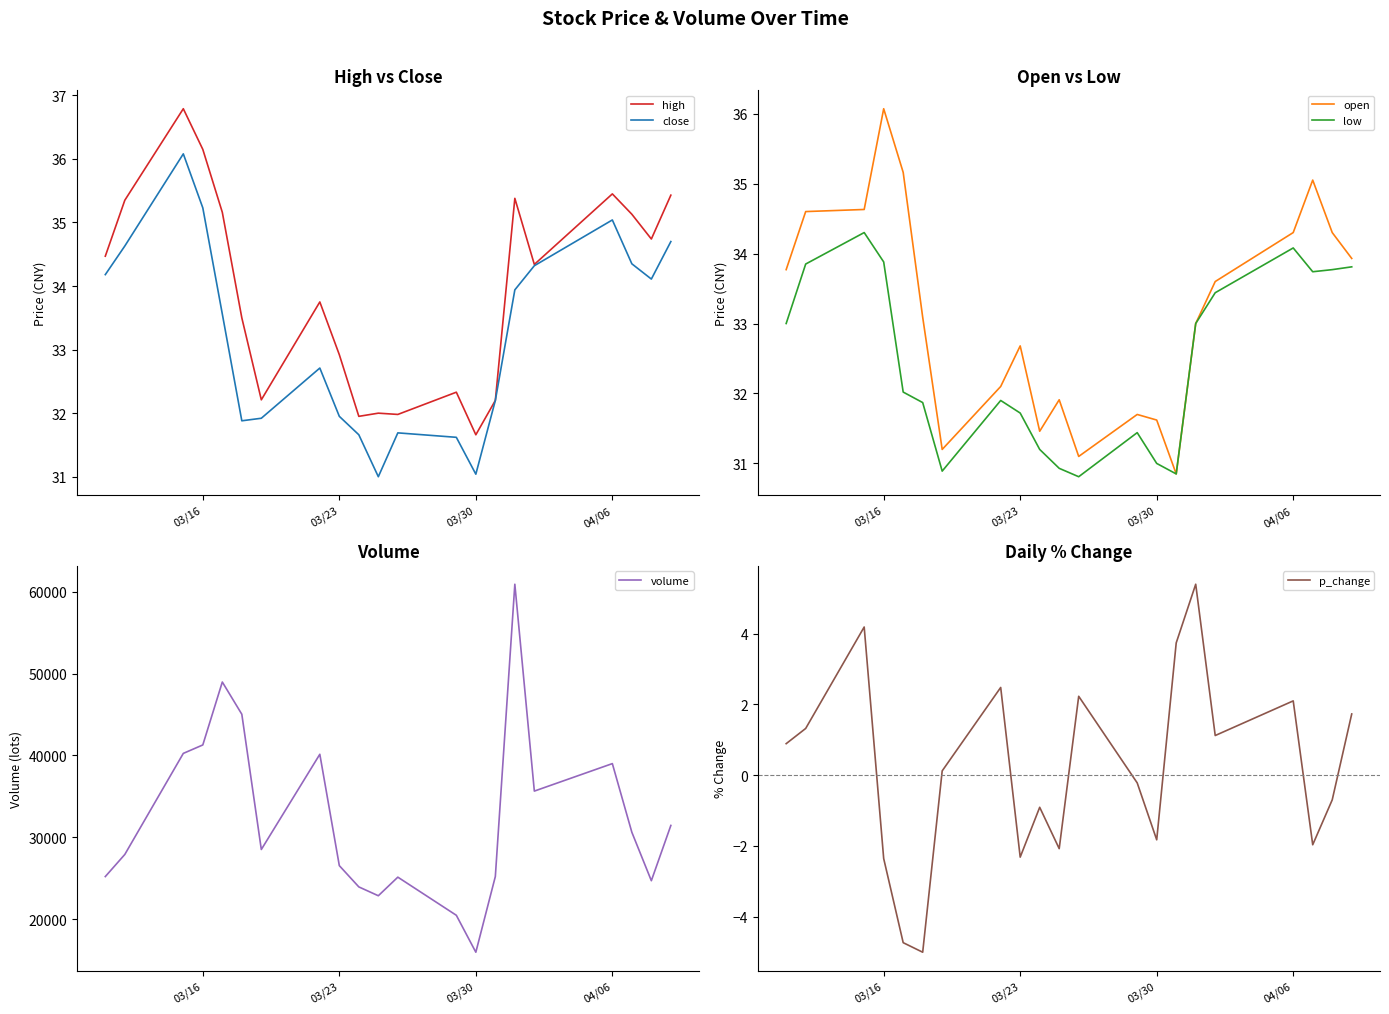

Reading right to left, transcribe all the data shown in this chart.

high: 35.4	34.7	35.1	35.5	34.3	35.4	32.2	31.7	32.3	32.0	32.0	31.9	32.9	33.8	32.2	33.5	35.2	36.1	36.8	35.4	34.5
close: 34.7	34.1	34.4	35.0	34.3	33.9	32.2	31.0	31.6	31.7	31.0	31.7	31.9	32.7	31.9	31.9	33.6	35.2	36.1	34.6	34.2
open: 33.9	34.3	35.0	34.3	33.6	33.0	30.9	31.6	31.7	31.1	31.9	31.5	32.7	32.1	31.2	33.1	35.2	36.1	34.6	34.6	33.8
low: 33.8	33.8	33.7	34.1	33.4	33.0	30.9	31.0	31.4	30.8	30.9	31.2	31.7	31.9	30.9	31.9	32.0	33.9	34.3	33.9	33.0
volume: 31449.2	24694.7	30615.8	39005.6	35646.6	60926.2	25205.8	15955.3	20469.6	25129.3	22856.7	23937.3	26536.4	40146.2	28509.7	45037.8	48975.9	41286.4	40253.9	27903.0	25200.9
p_change: 1.7	-0.7	-2.0	2.1	1.1	5.4	3.7	-1.8	-0.2	2.2	-2.1	-0.9	-2.3	2.5	0.1	-5.0	-4.7	-2.4	4.2	1.3	0.9